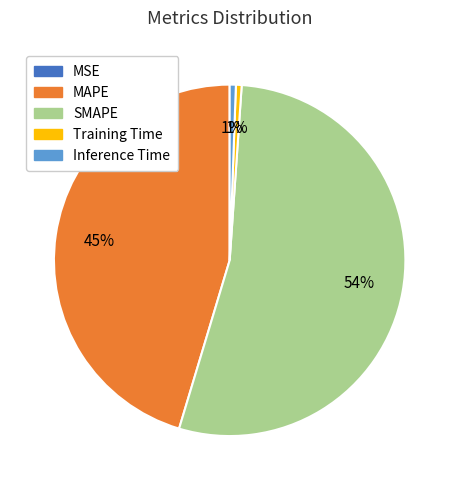

Which has a higher value, Training Time or MAPE?

MAPE